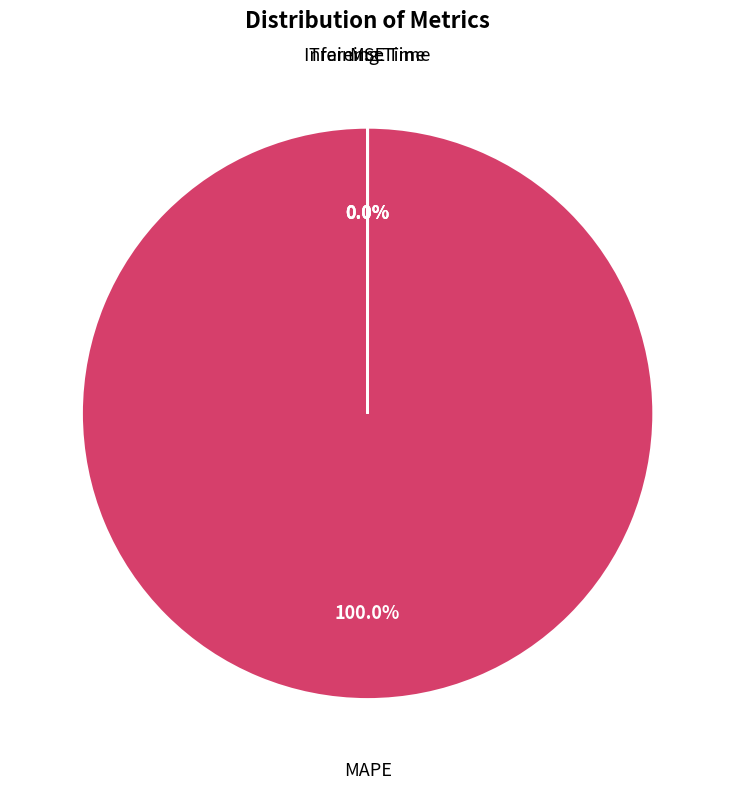

Which slice is the smallest?

Inference Time